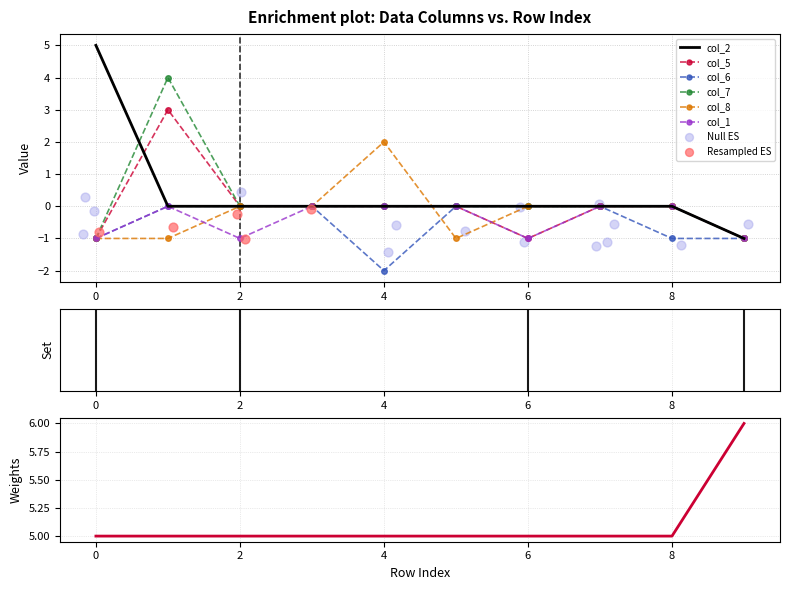

At which category is the sum across all series the highest?

1